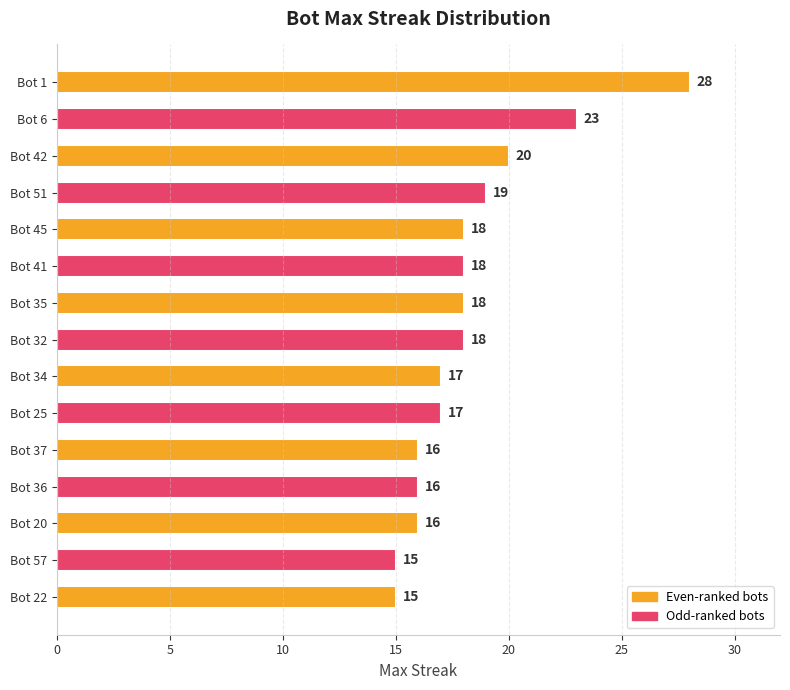

What is the greatest value displayed?

28